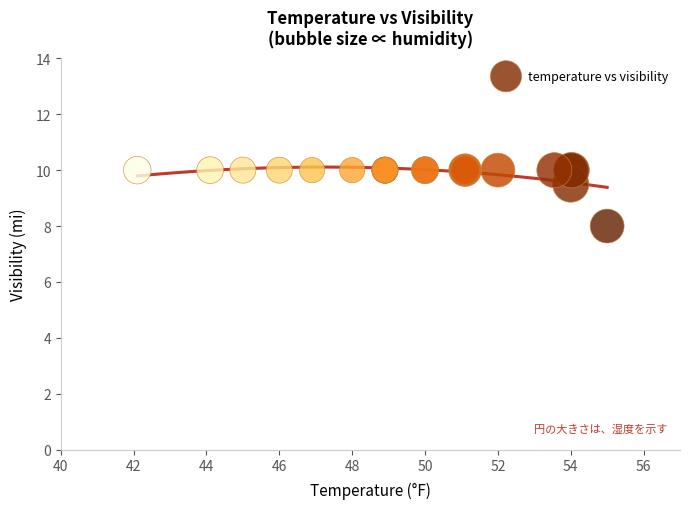

What Y value in the scatter plot is closest to 9?

9.5